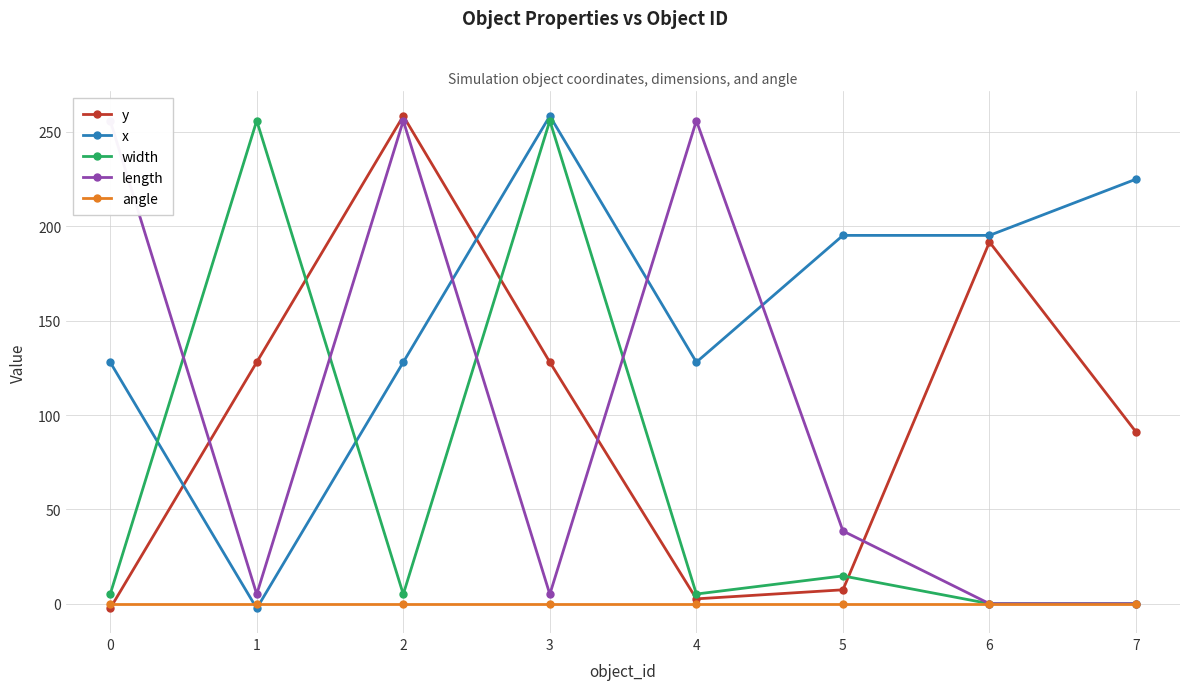

At 1, list the series in order from smallest to largest.

x, angle, length, y, width